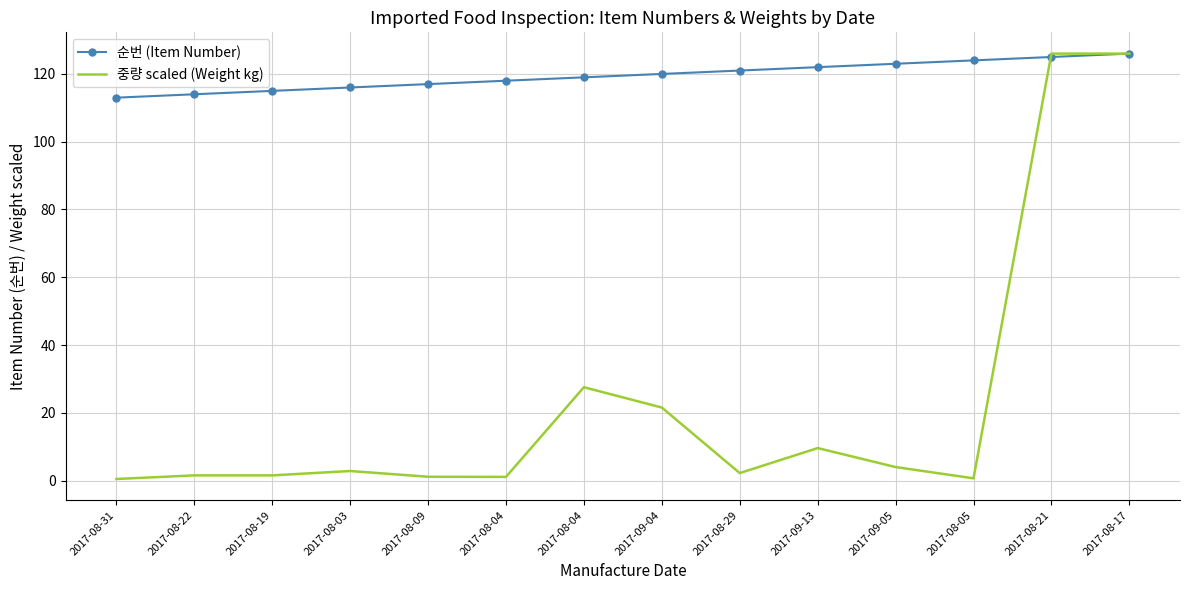

What are all the series names shown in the legend?

순번 (Item Number), 중량 scaled (Weight kg)